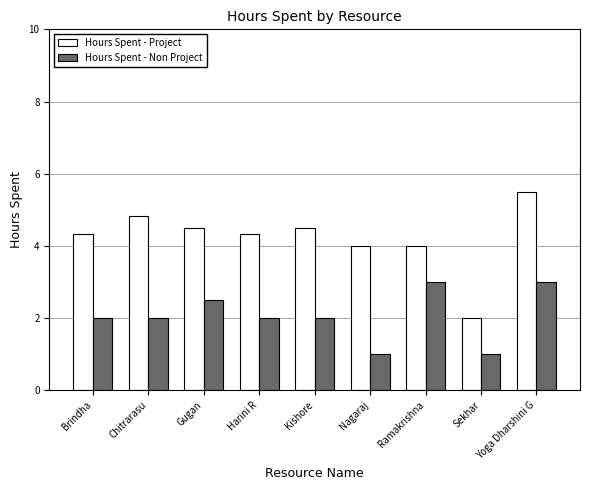

What is the spread (max minus min) of values at Sekhar?

1.0